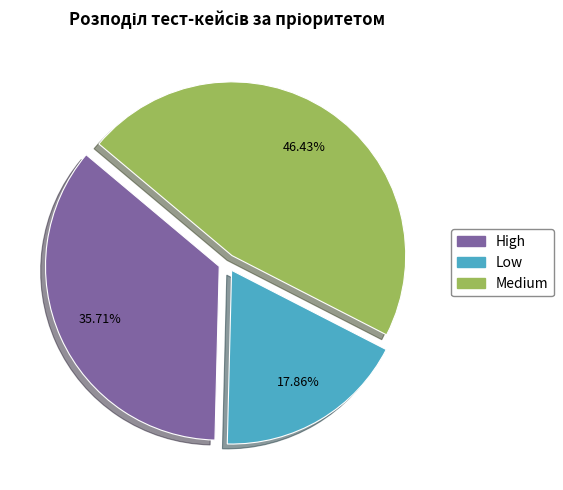

What is the smallest slice in the pie chart?

Low